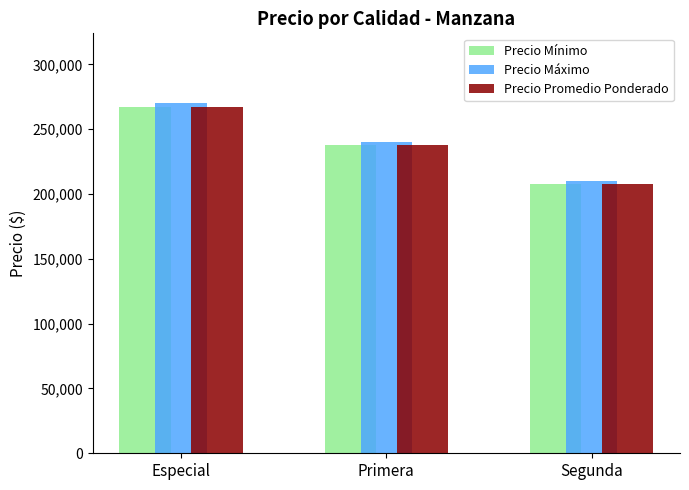

Rank the categories by Precio Mínimo value from highest to lowest.

Especial, Primera, Segunda